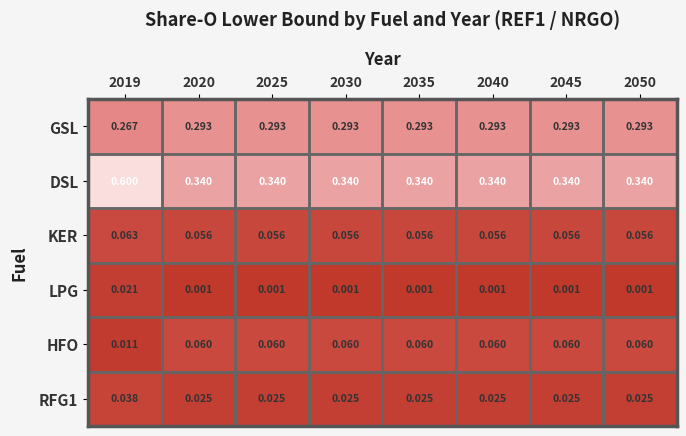

Which series has the largest range (max minus min)?

DSL